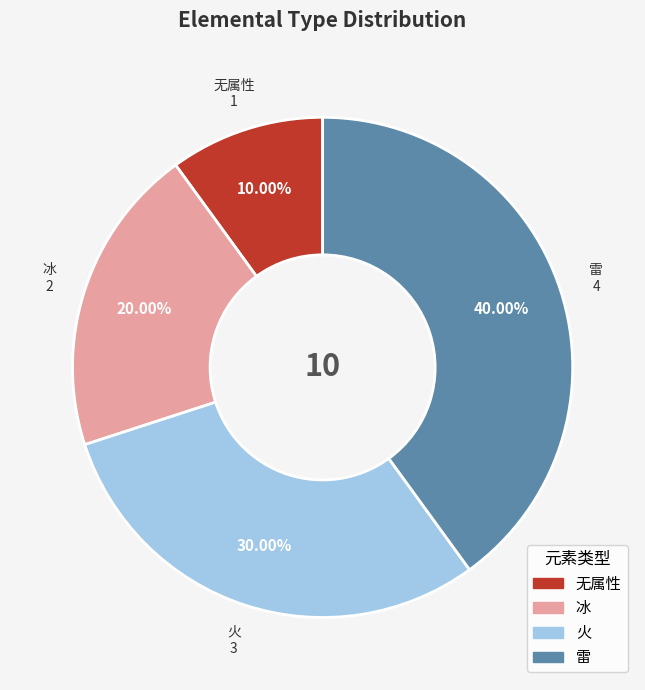

True or false: 无属性 accounts for 10% of the total.

True